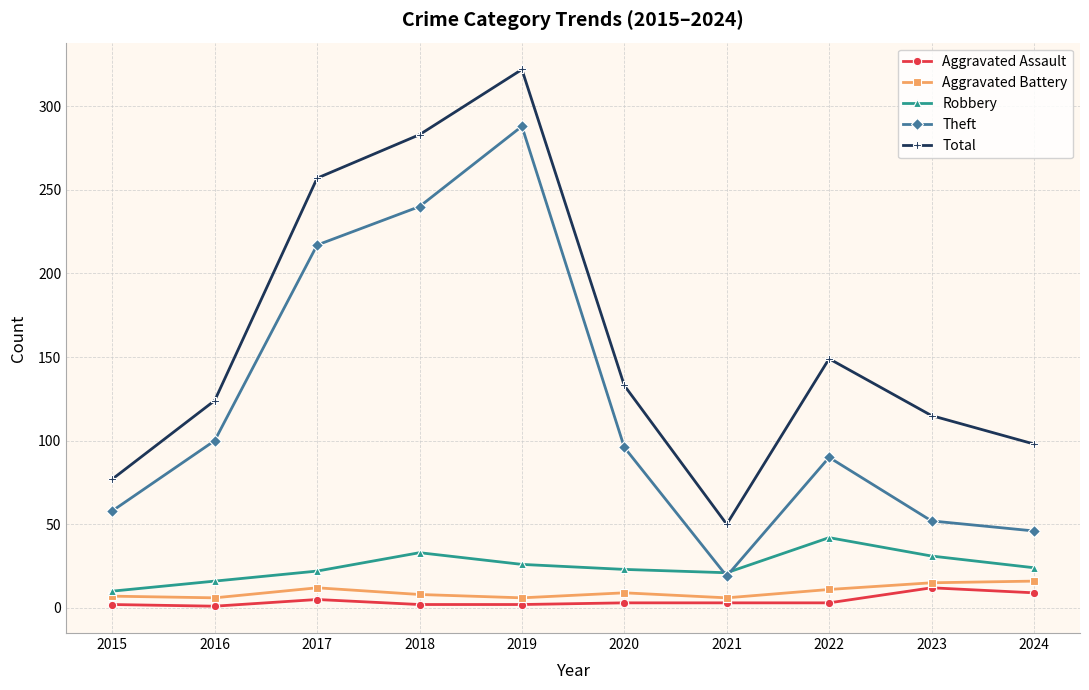

How many distinct data groups are displayed?

5